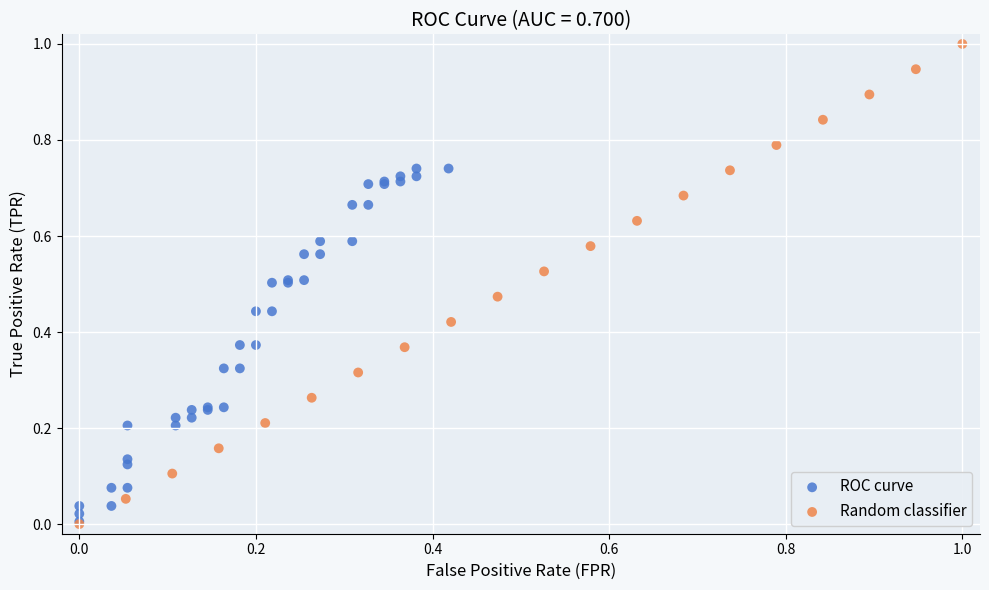

Which series has the widest spread of Y values?

Random classifier